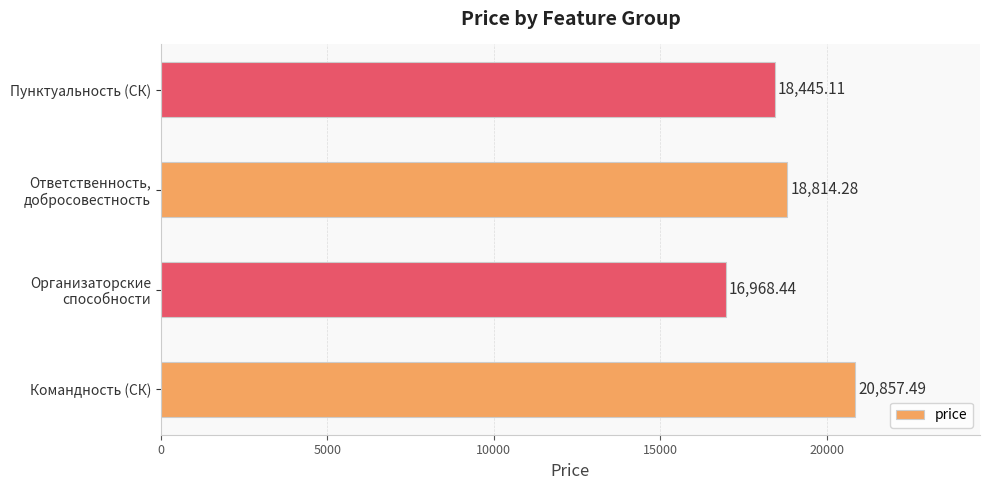

Where is the data nearest to the value 18912?

Ответственность,
добросовестность